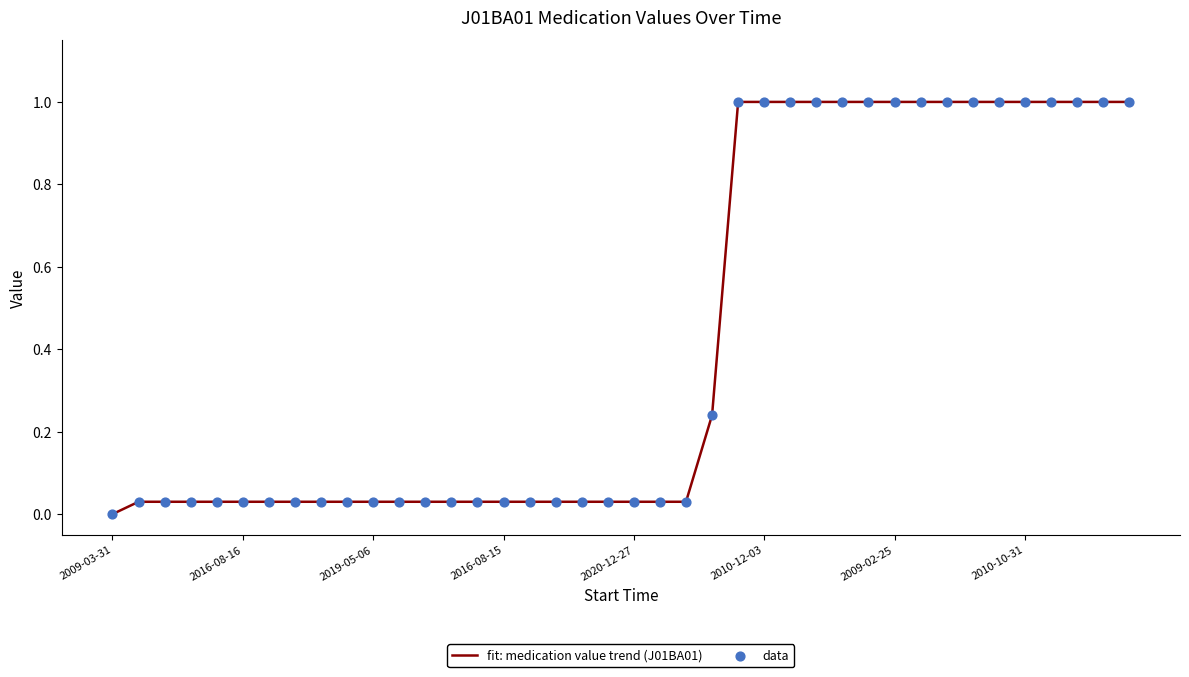

What is the greatest value displayed?

1.0